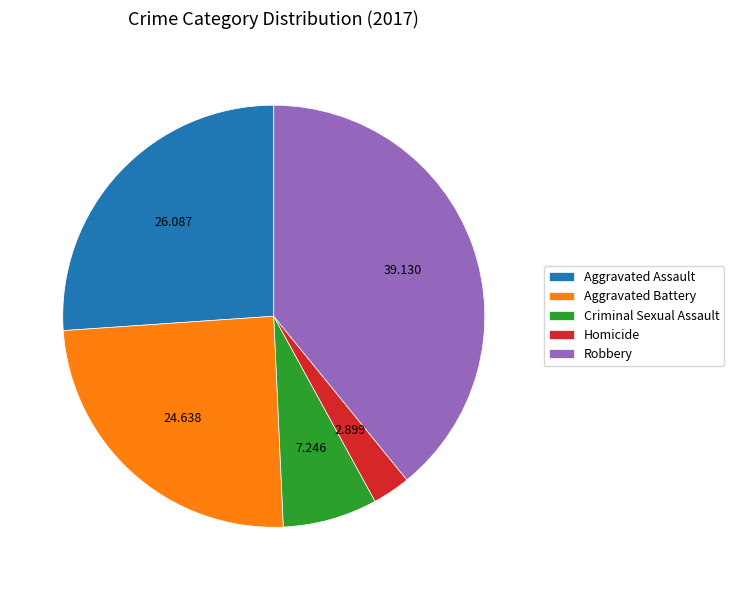

True or false: Homicide accounts for 3% of the total.

True